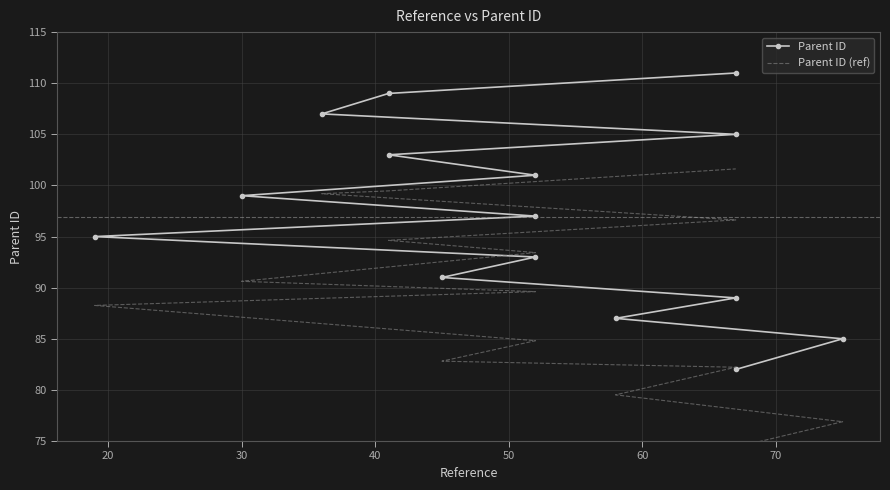

What is the difference between the maximum and second lowest values in the Parent ID (ref) series?

24.7